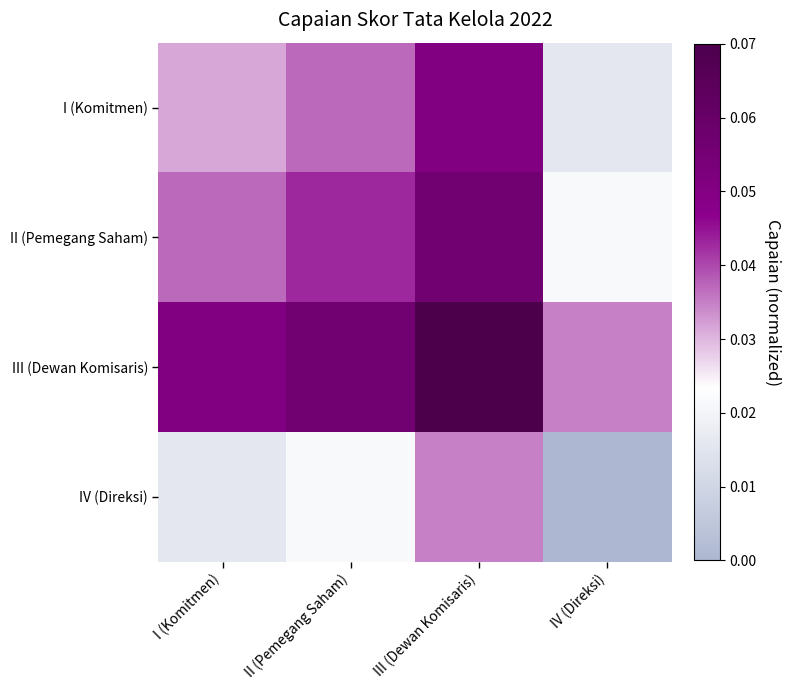

At which category is the sum across all series the highest?

III (Dewan Komisaris)